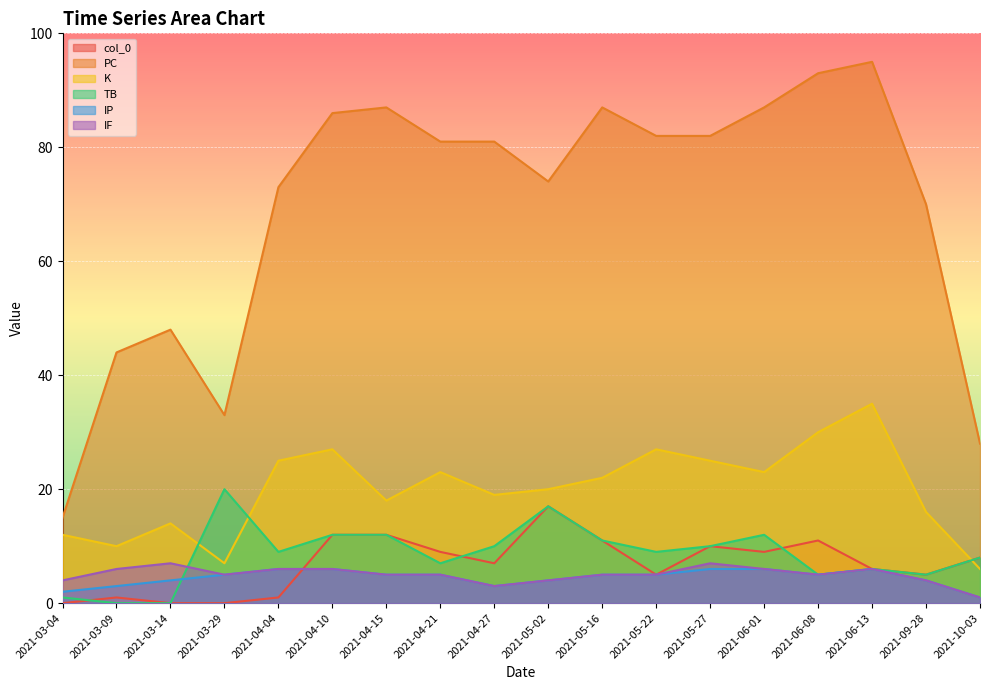

Count the number of data series in this chart.

6